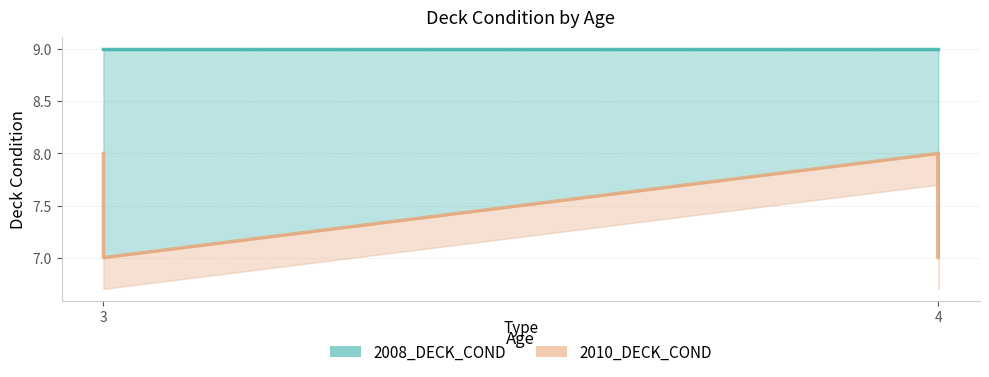

Does the chart display data point markers on the line(s)?

No